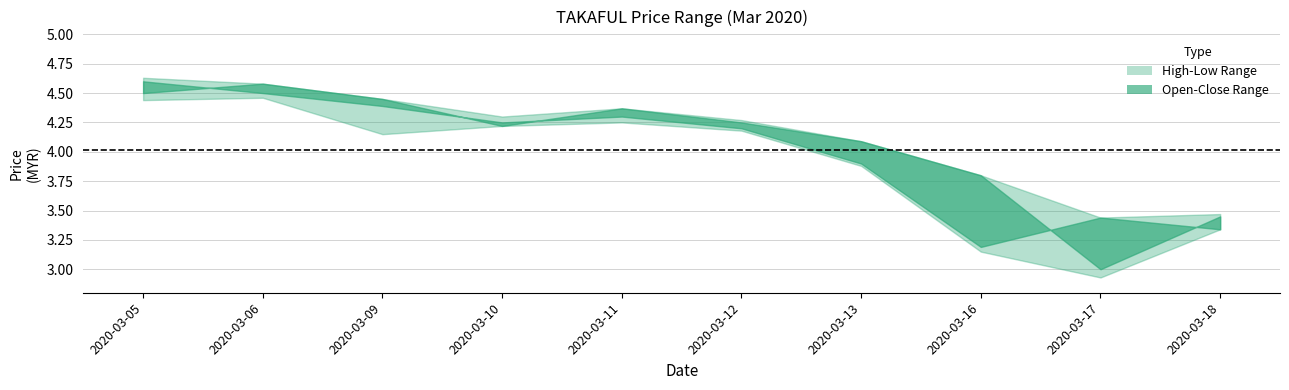

At which label is low closest to 3?

2020-03-17